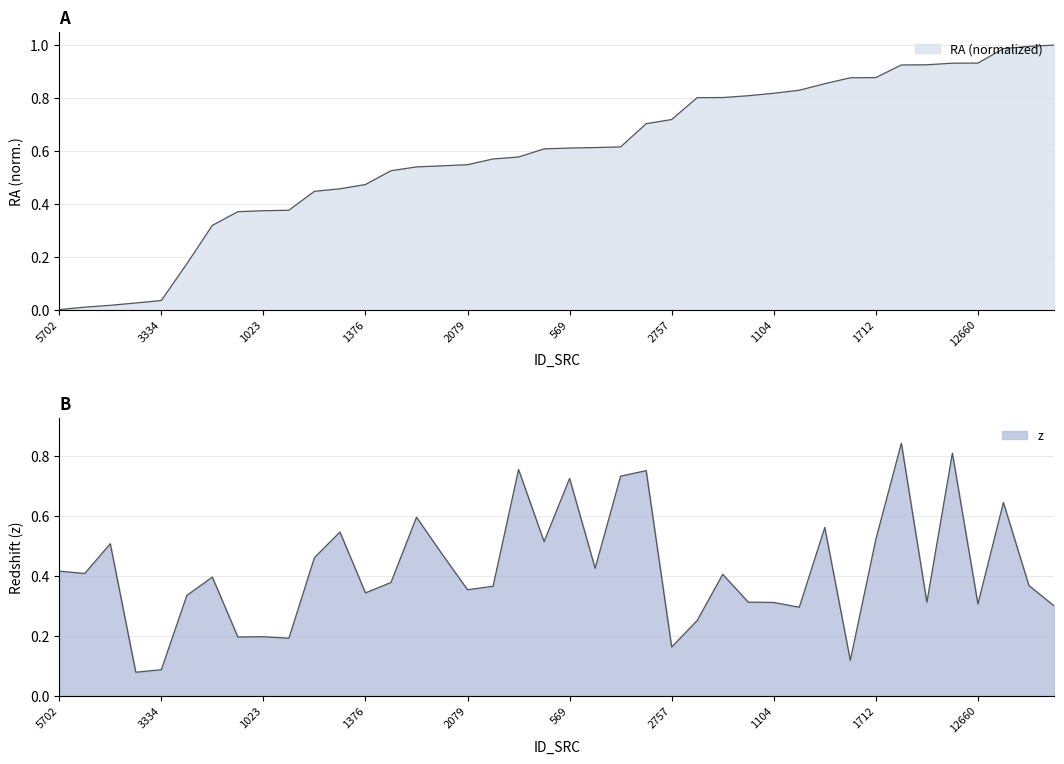

Which category has the highest value across all series?

9359